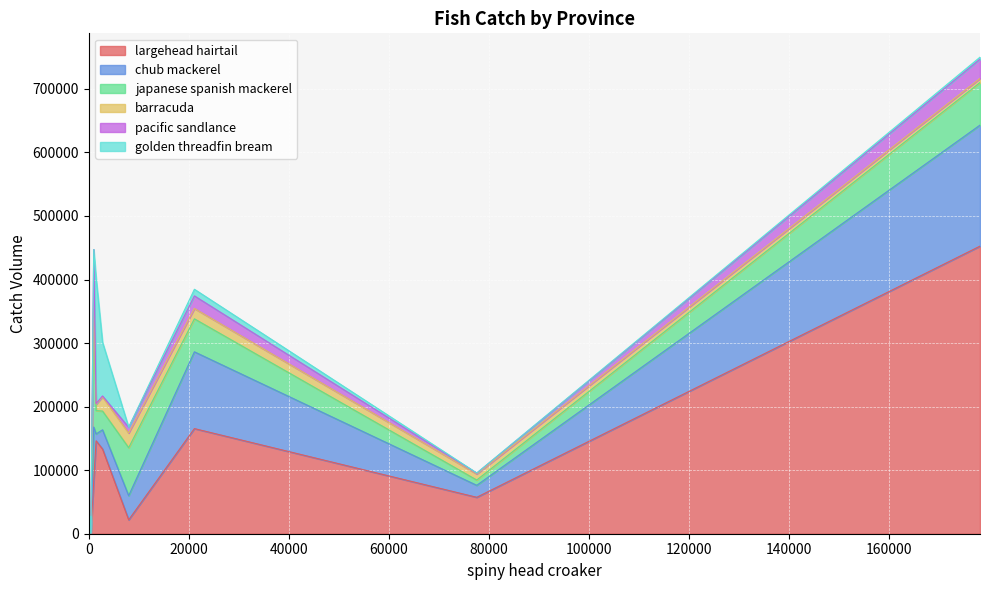

True or false: barracuda has more than 1 points higher than both neighbors.

True